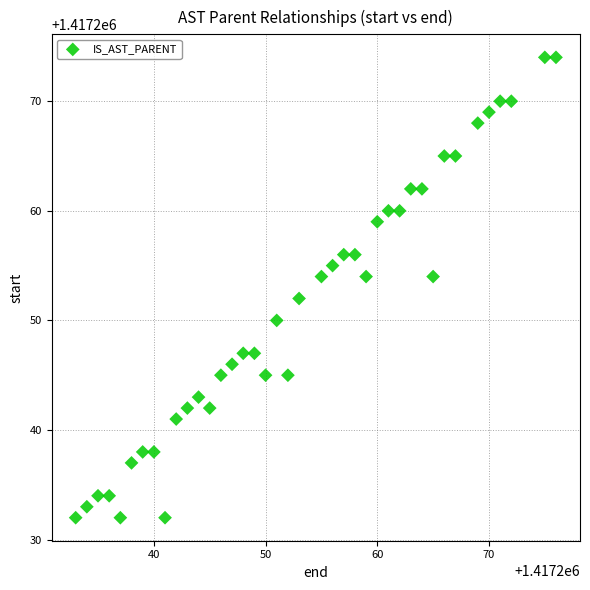

What is the range of X values (max minus min)?

43